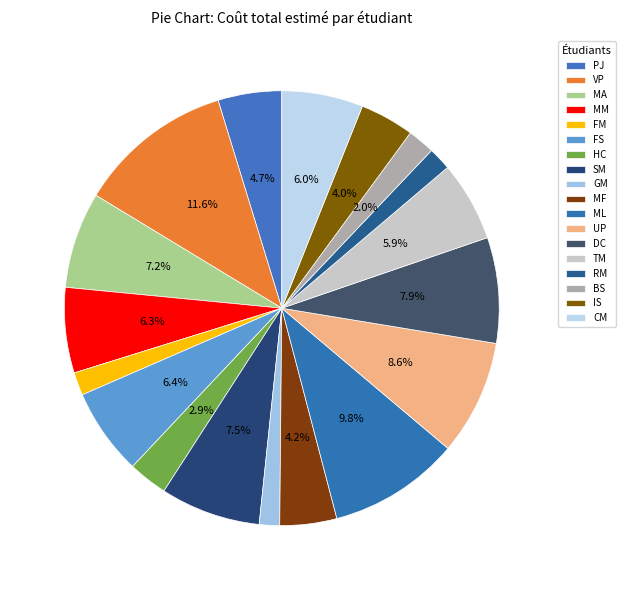

How many segments does this pie chart have?

18